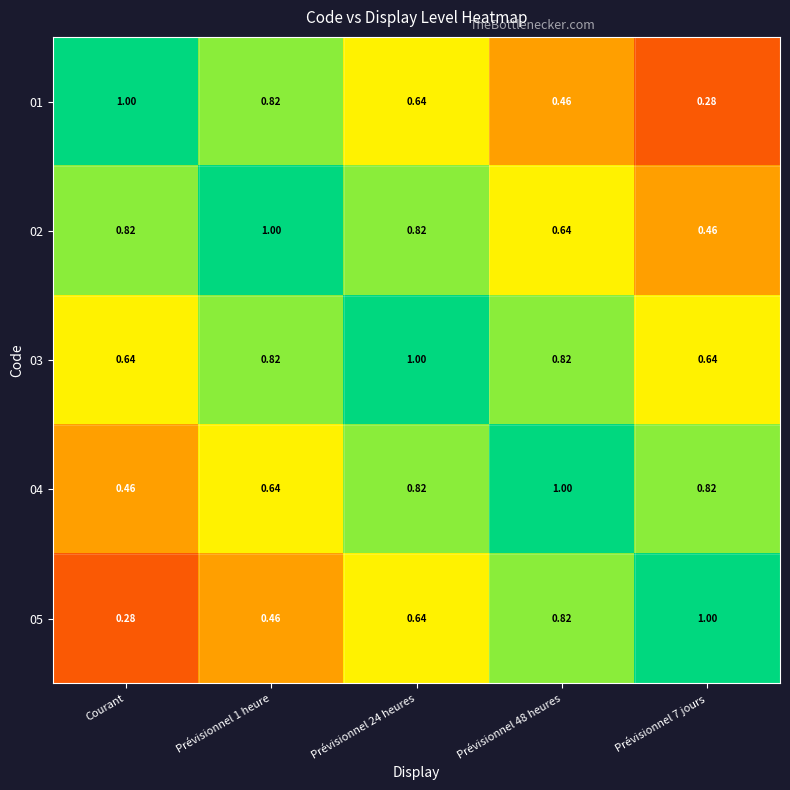

Is the value of 05 at Prévisionnel 7 jours greater than the value of 03 at Prévisionnel 1 heure?

Yes